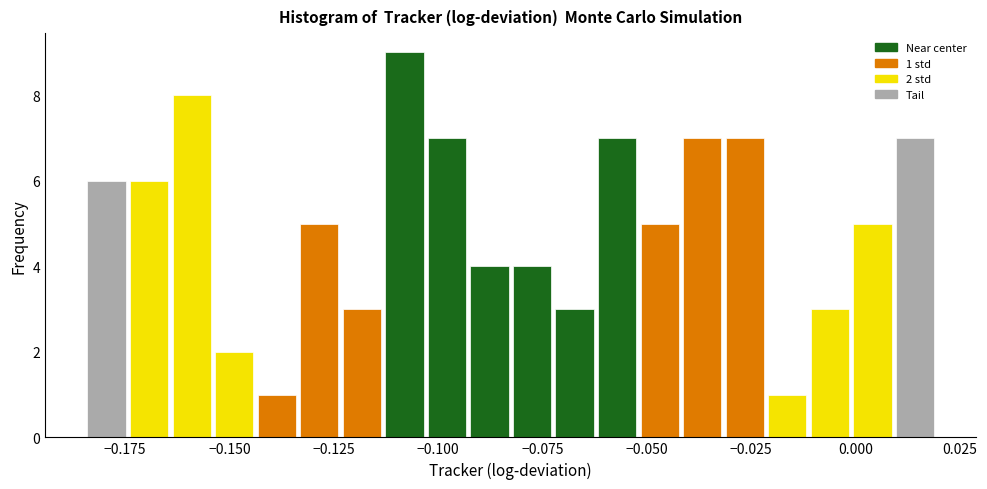

Read against the x-axis, roughly where is the centre of the tallest bar?

-0.110